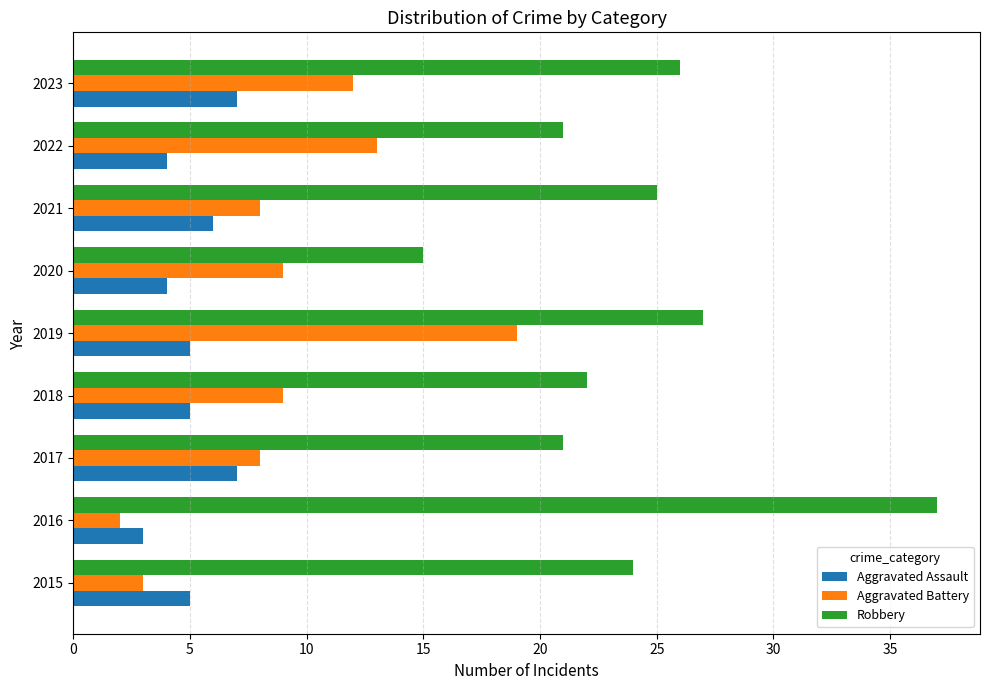

What is the minimum value for Aggravated Battery?

2